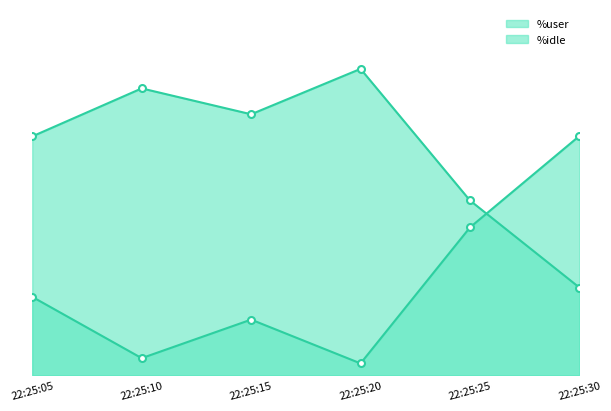

Reading left to right, transcribe all the data shown in this chart.

%user: 71.8	86.2	78.5	92.1	52.5	26.4
%idle: 23.6	5.1	16.7	3.5	44.4	71.9